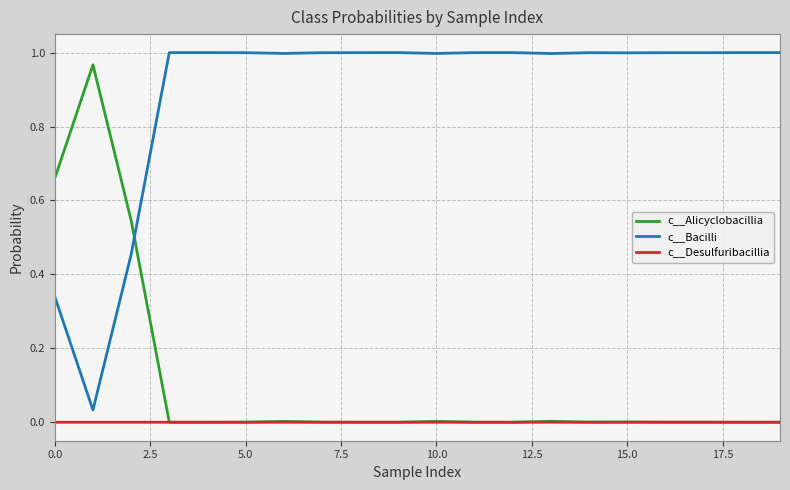

True or false: c__Desulfuribacillia and c__Bacilli intersect in this chart.

False